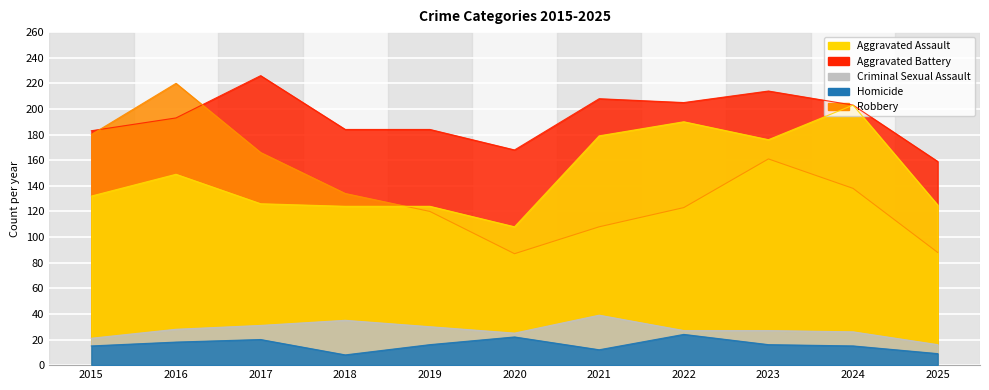

How many lines are shown in the chart?

5